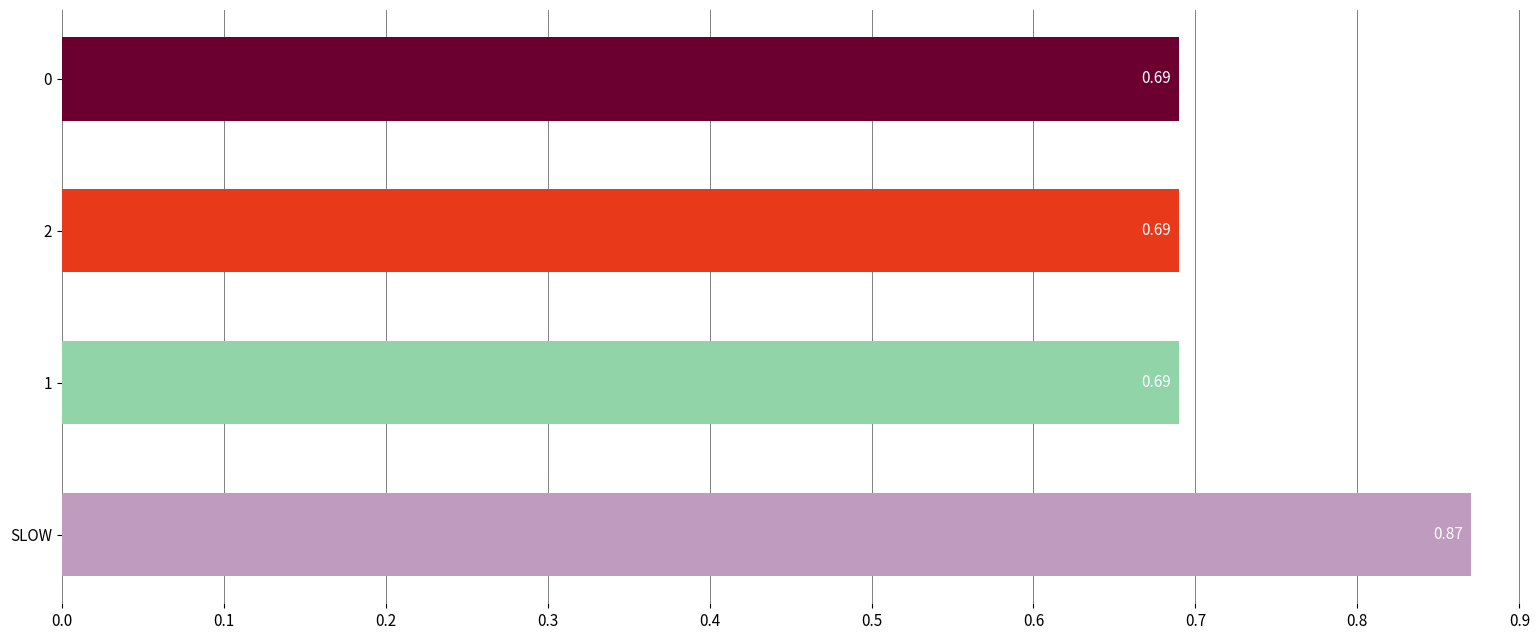

What is the sum of all values?

2.9